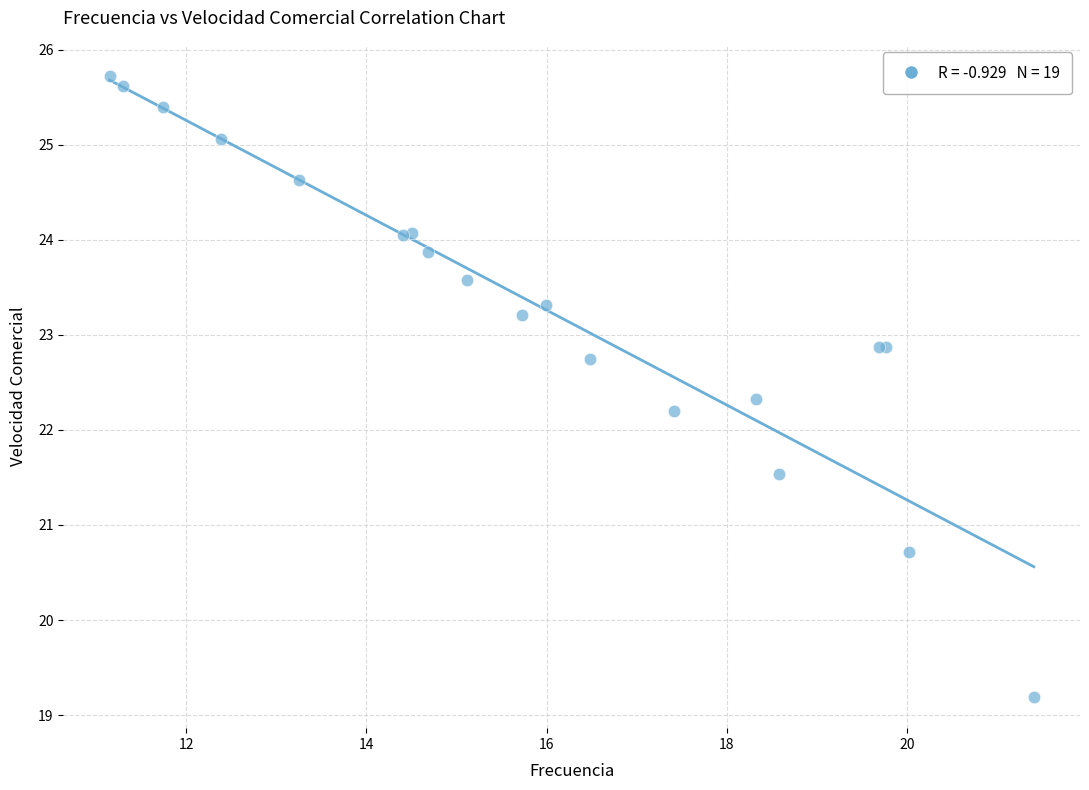

What Y value in the scatter plot is closest to 22?

22.2